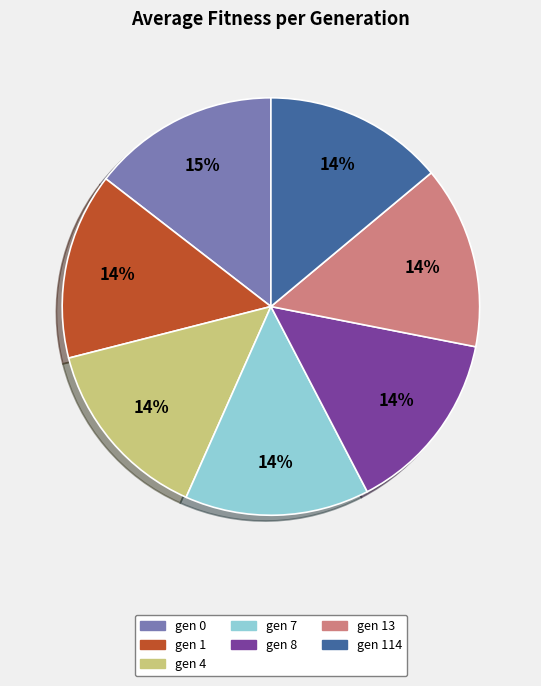

How many segments does this pie chart have?

7